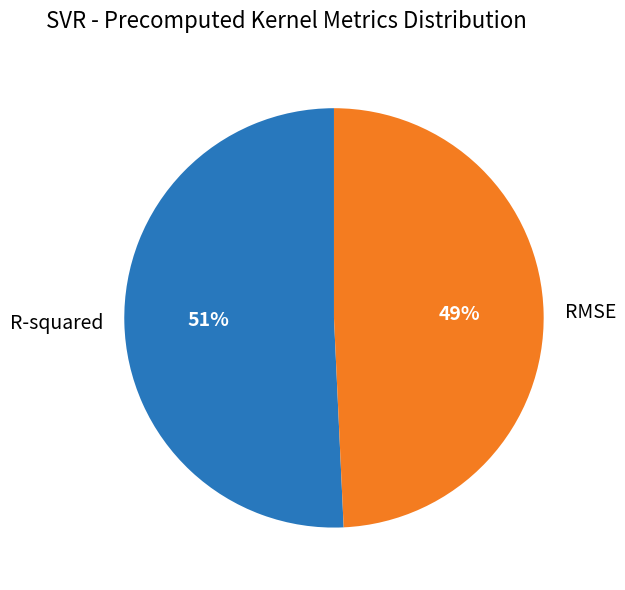

Is the sum of RMSE and R-squared greater than half?

Yes